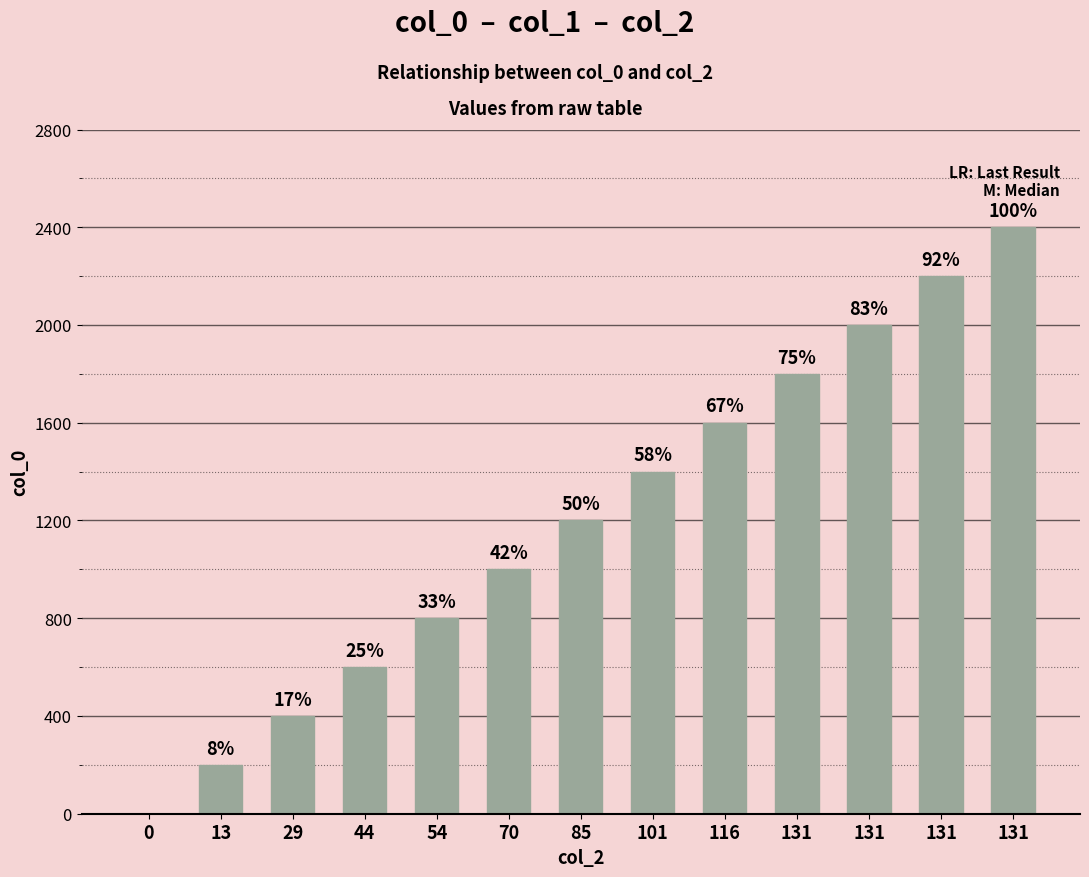

At which label is the value closest to 1200?

85